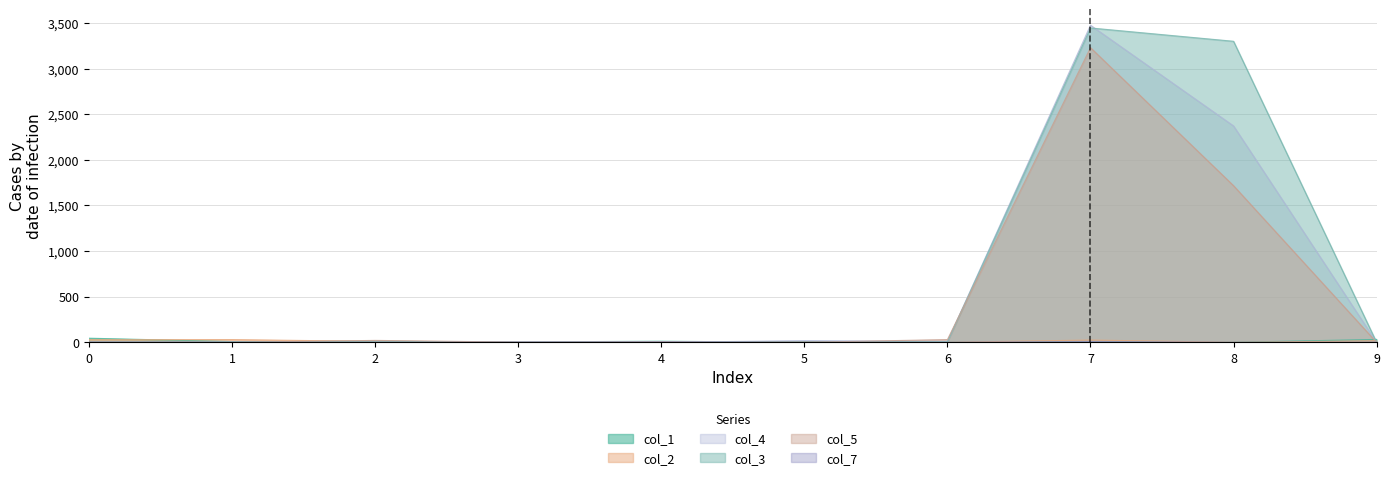

Count the number of categories in the chart.

10